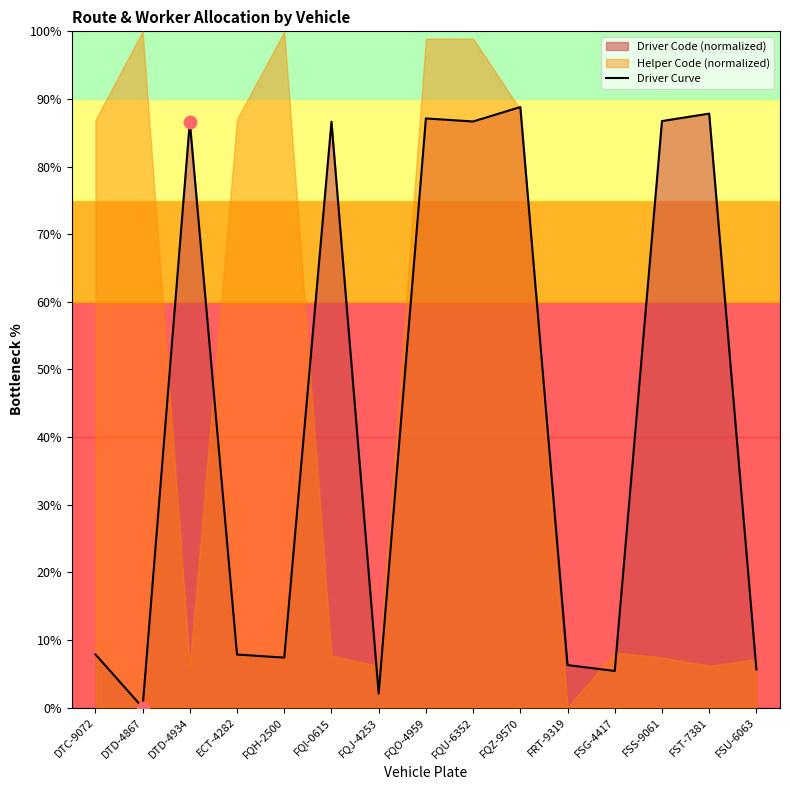

Approximately how many times larger is the value at ECT-4282 compared to DTD-4934?

0.1